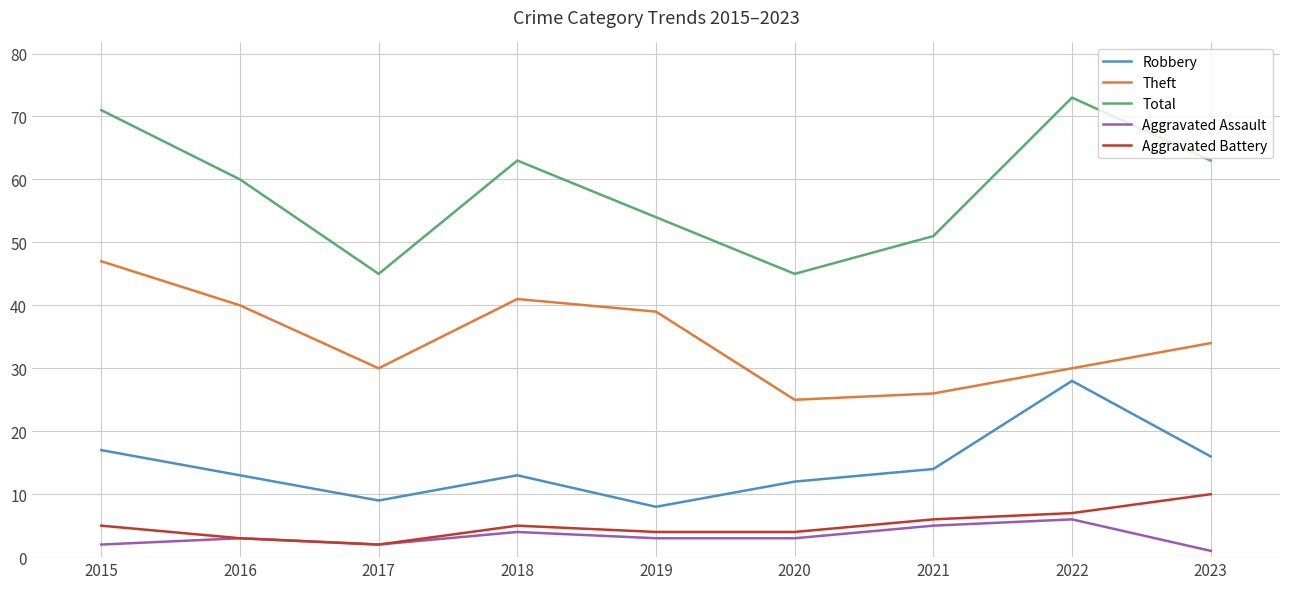

Read the Aggravated Battery value at 2022.

7